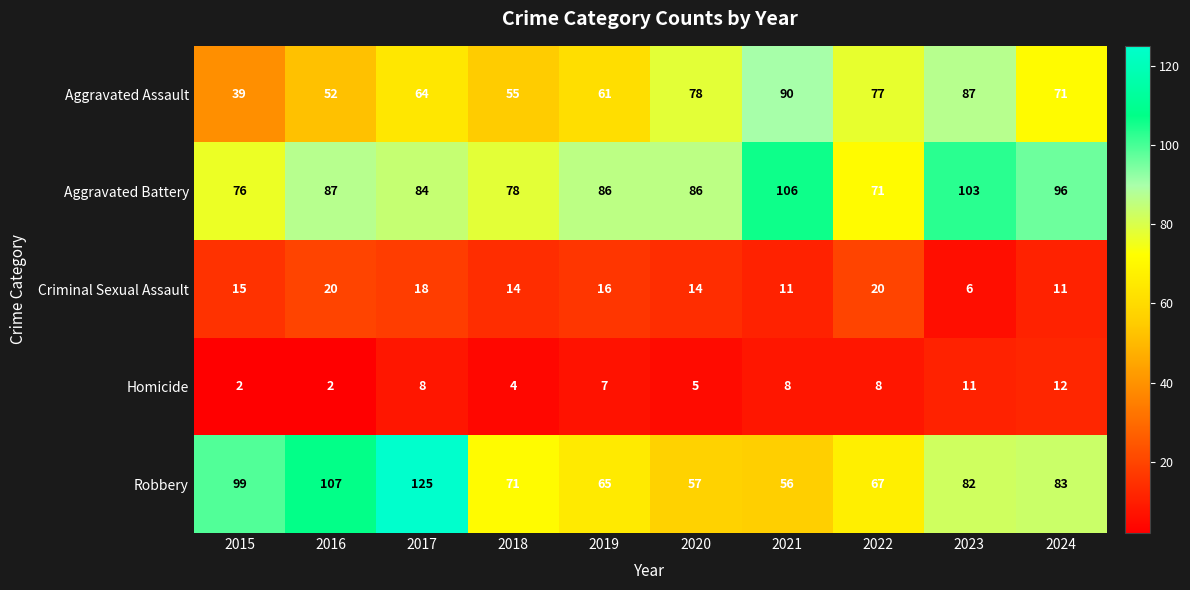

What is the difference between the highest and lowest values at 2024?

85